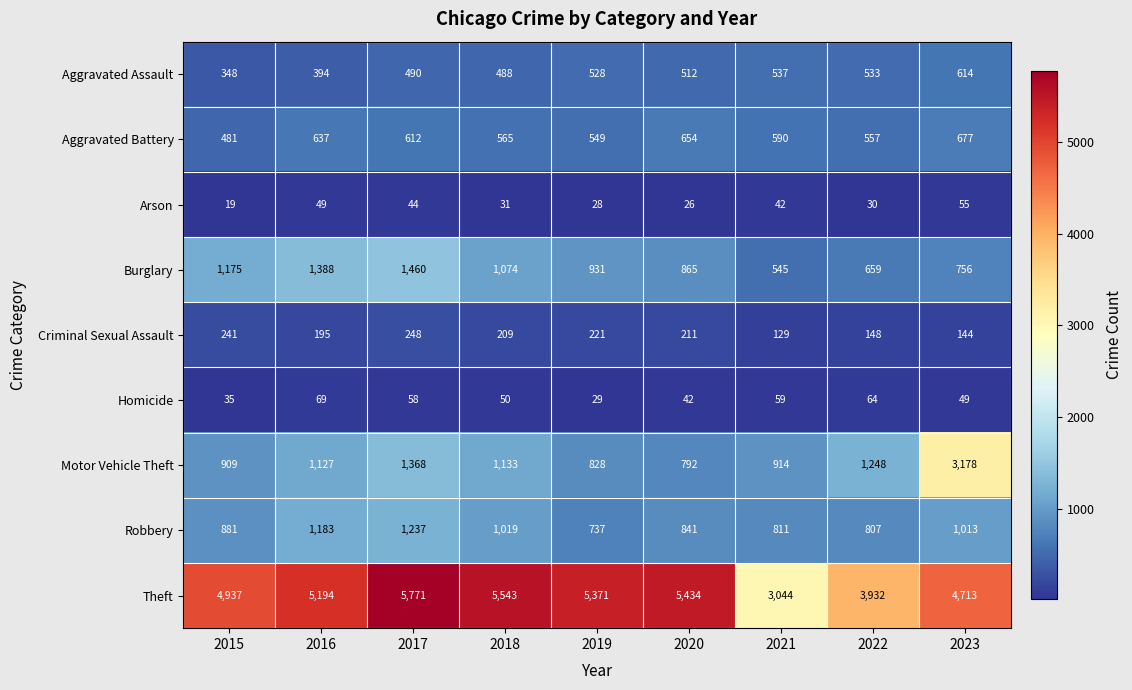

What is the average value of the Motor Vehicle Theft series?

1277